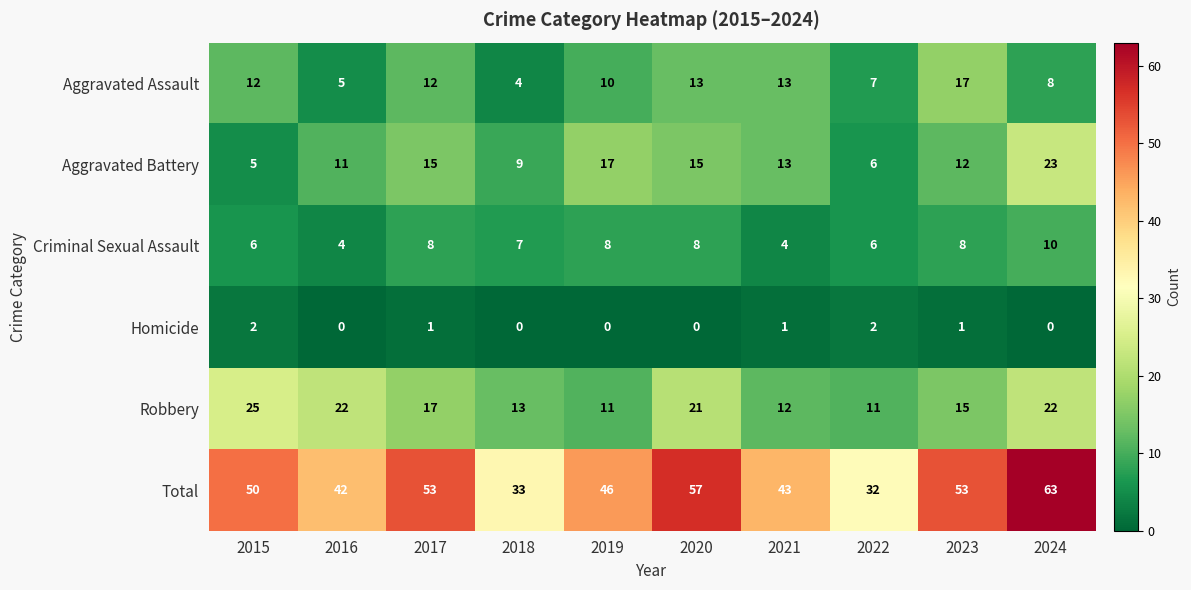

At 2016, list the series in order from smallest to largest.

Homicide, Criminal Sexual Assault, Aggravated Assault, Aggravated Battery, Robbery, Total